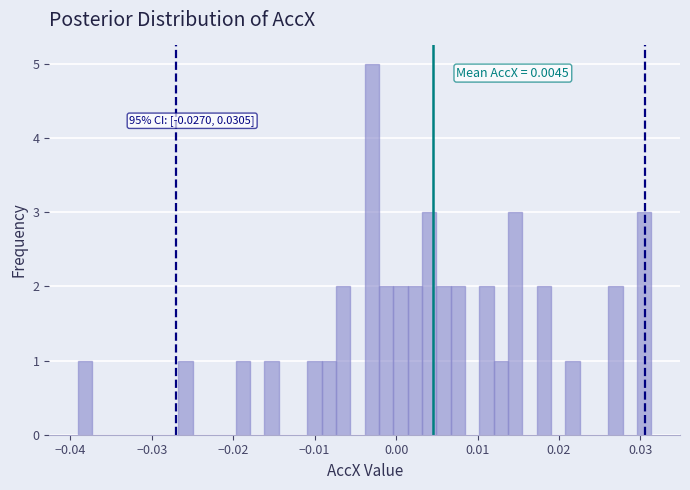

Around what value on the x-axis is the tallest bar? Give the approximate position of its centre, as read against the axis.

-0.003